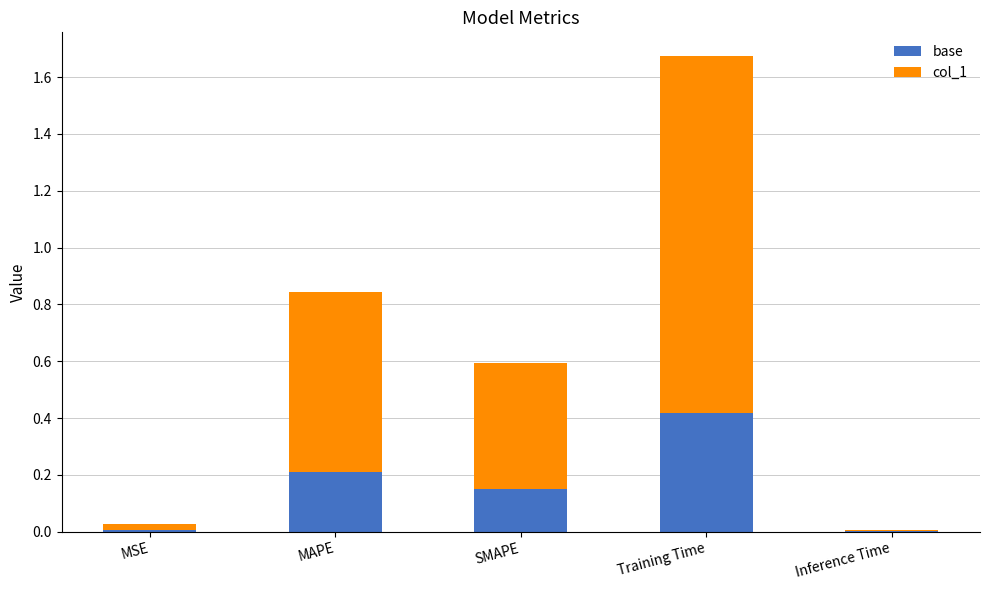

At which label does base reach its peak?

Training Time